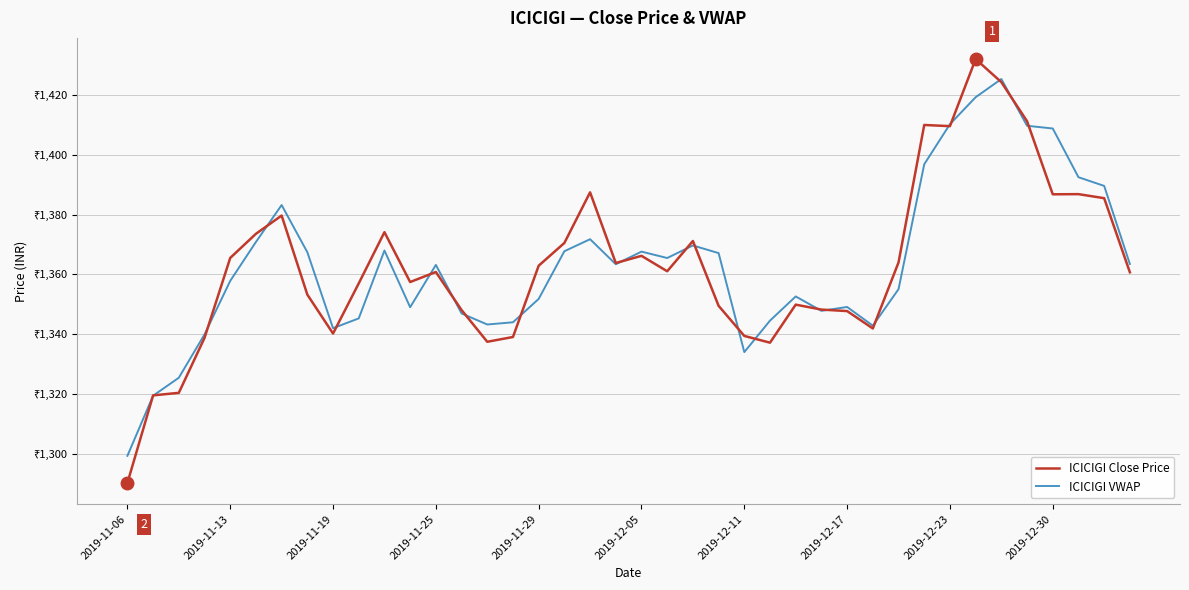

What are all the series names shown in the legend?

ICICIGI Close Price, ICICIGI VWAP